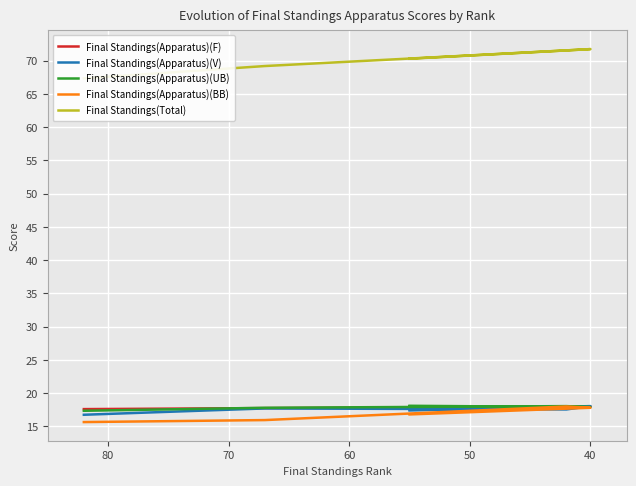

What are all the series names shown in the legend?

Final Standings(Apparatus)(F), Final Standings(Apparatus)(V), Final Standings(Apparatus)(UB), Final Standings(Apparatus)(BB), Final Standings(Total)